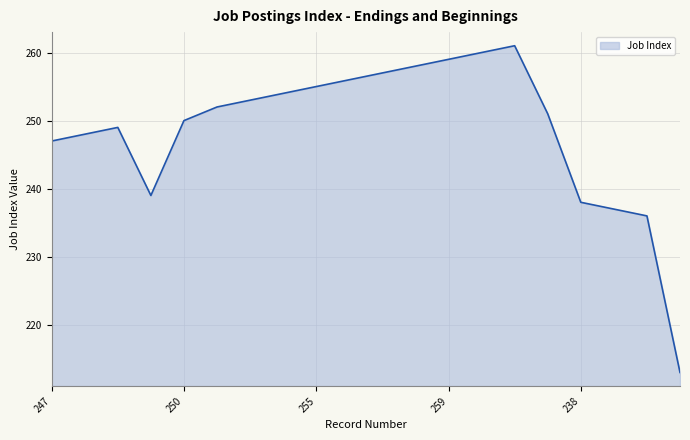

What is the difference between the maximum and minimum values?

48